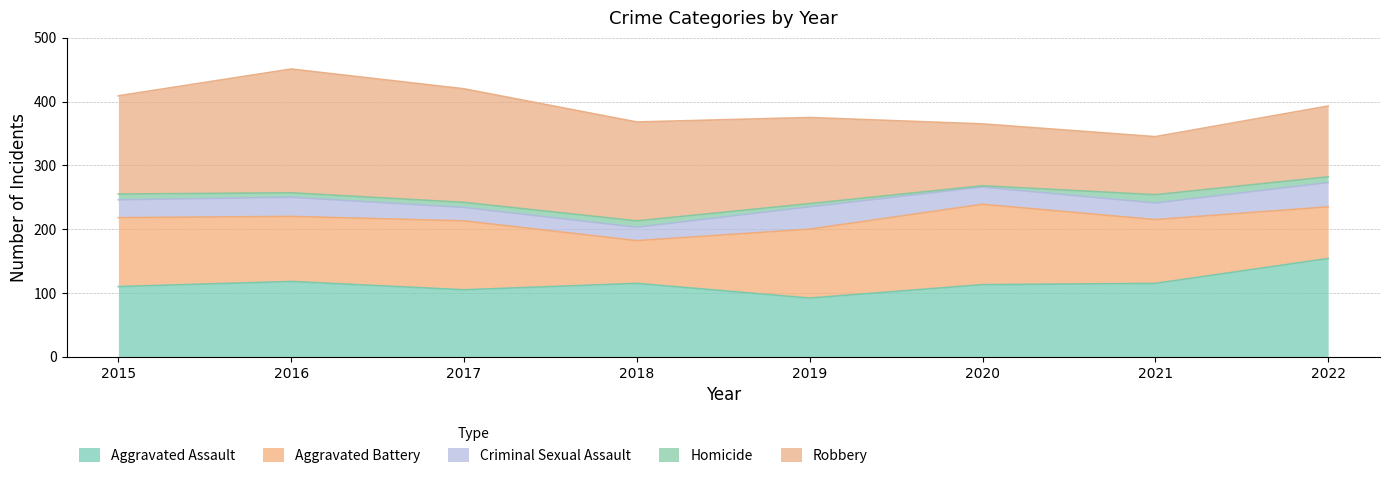

At which category is the sum across all series the highest?

2016